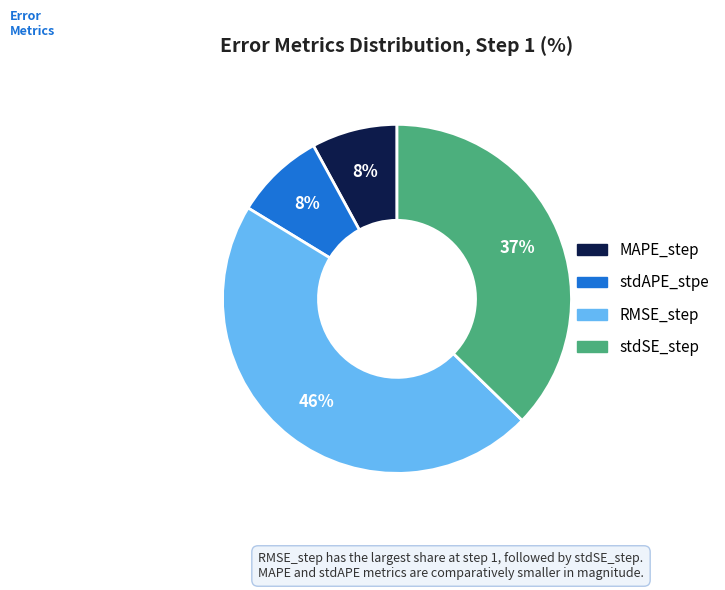

Does RMSE_step represent more than half of the total?

No